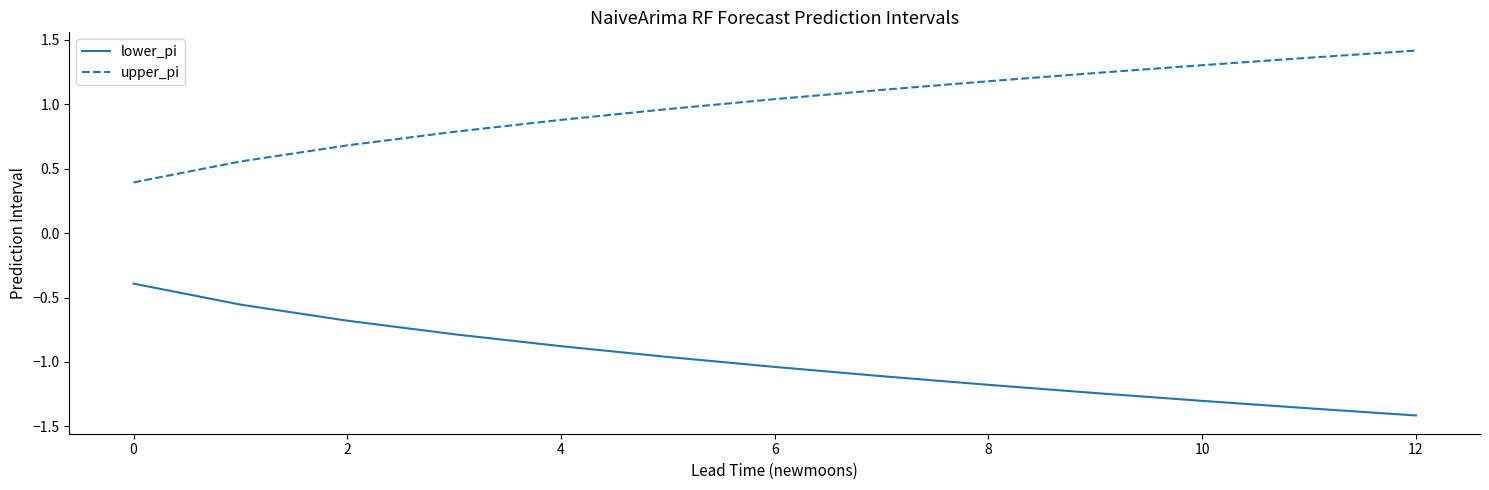

True or false: upper_pi and lower_pi intersect in this chart.

False